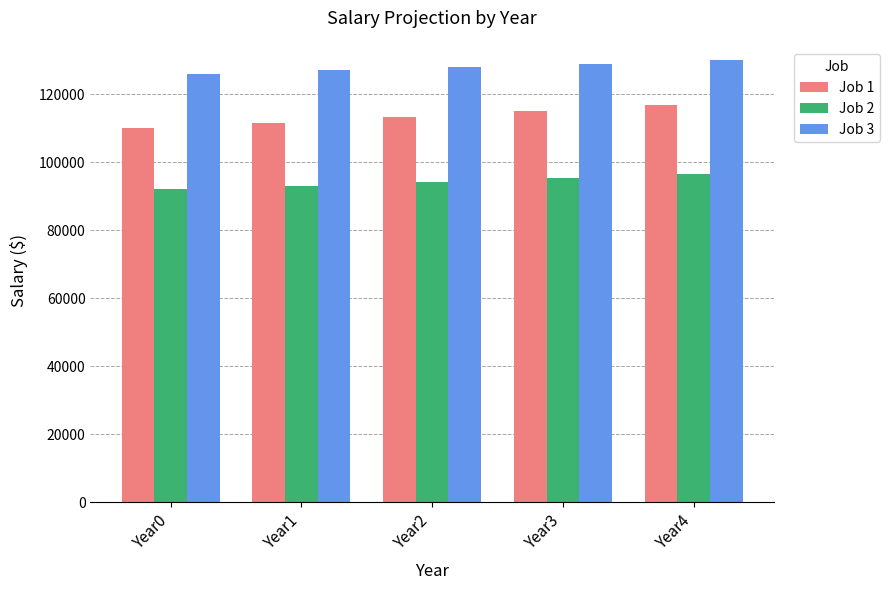

Where does the Job 1 series first go above 113324?

Year2